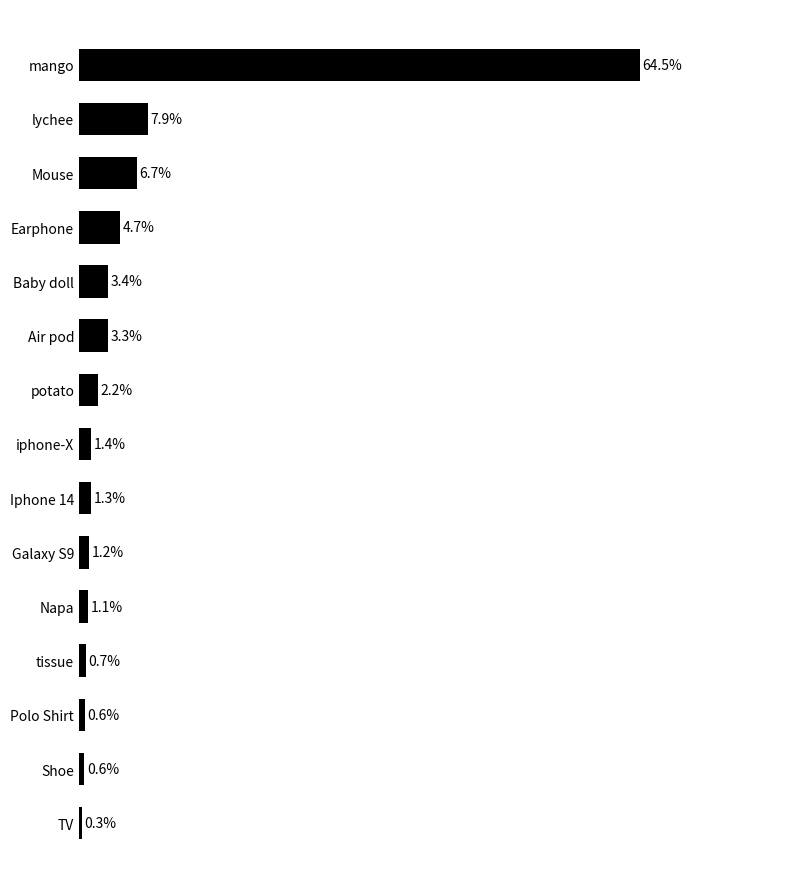

Which label corresponds to the largest value in the chart?

mango